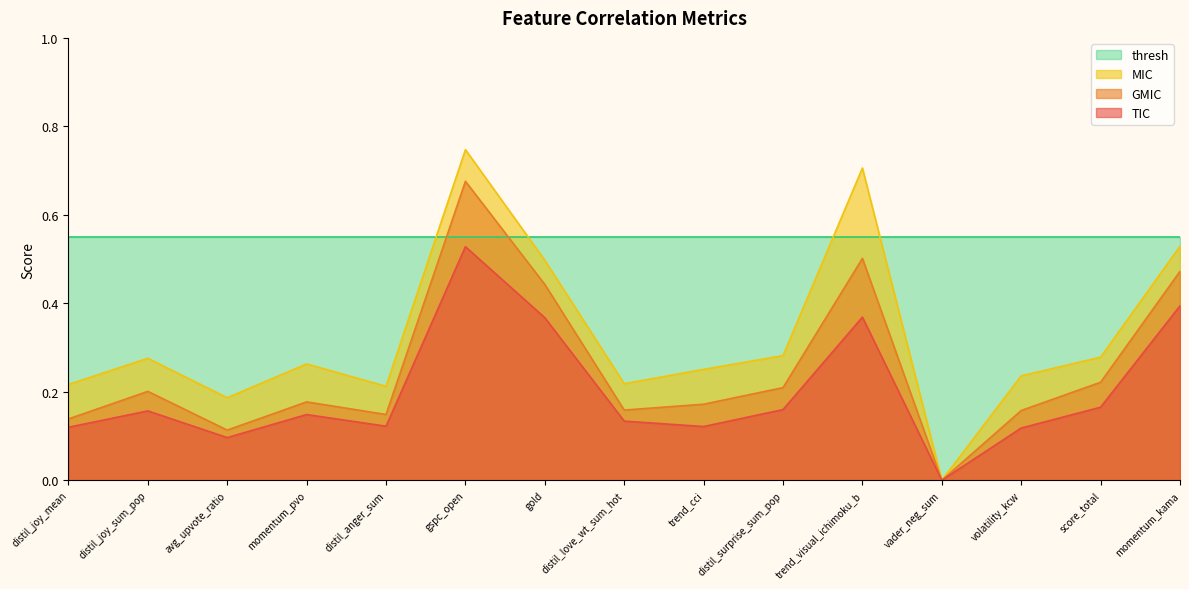

The GMIC series shows 0.3 at distil_surprise_sum_pop. True or false?

False